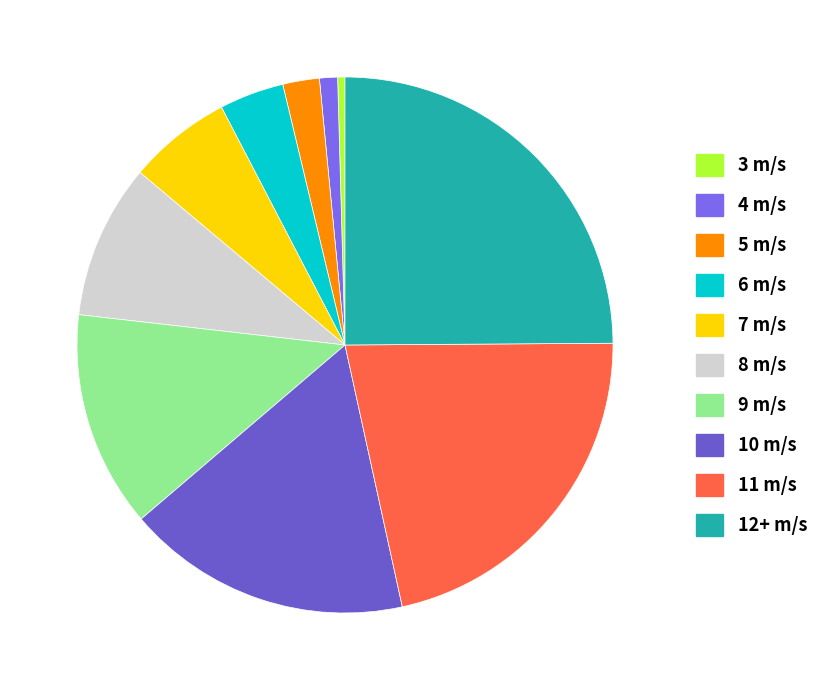

How many slices are in this pie chart?

10